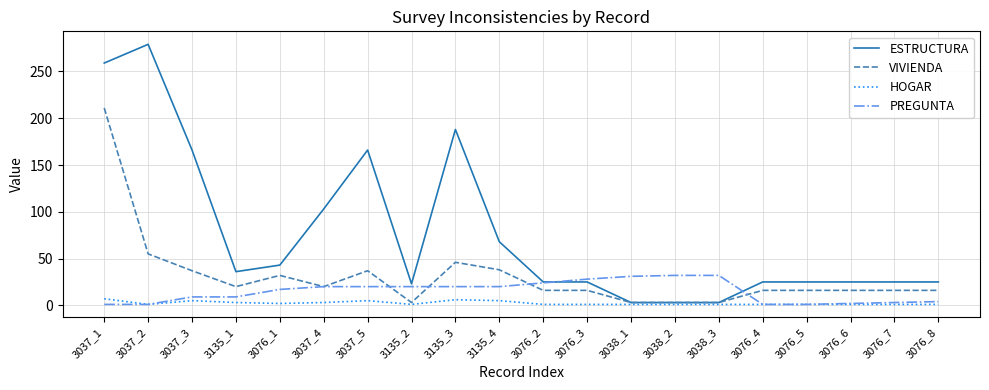

Which label corresponds to the largest value in the chart?

3037_2